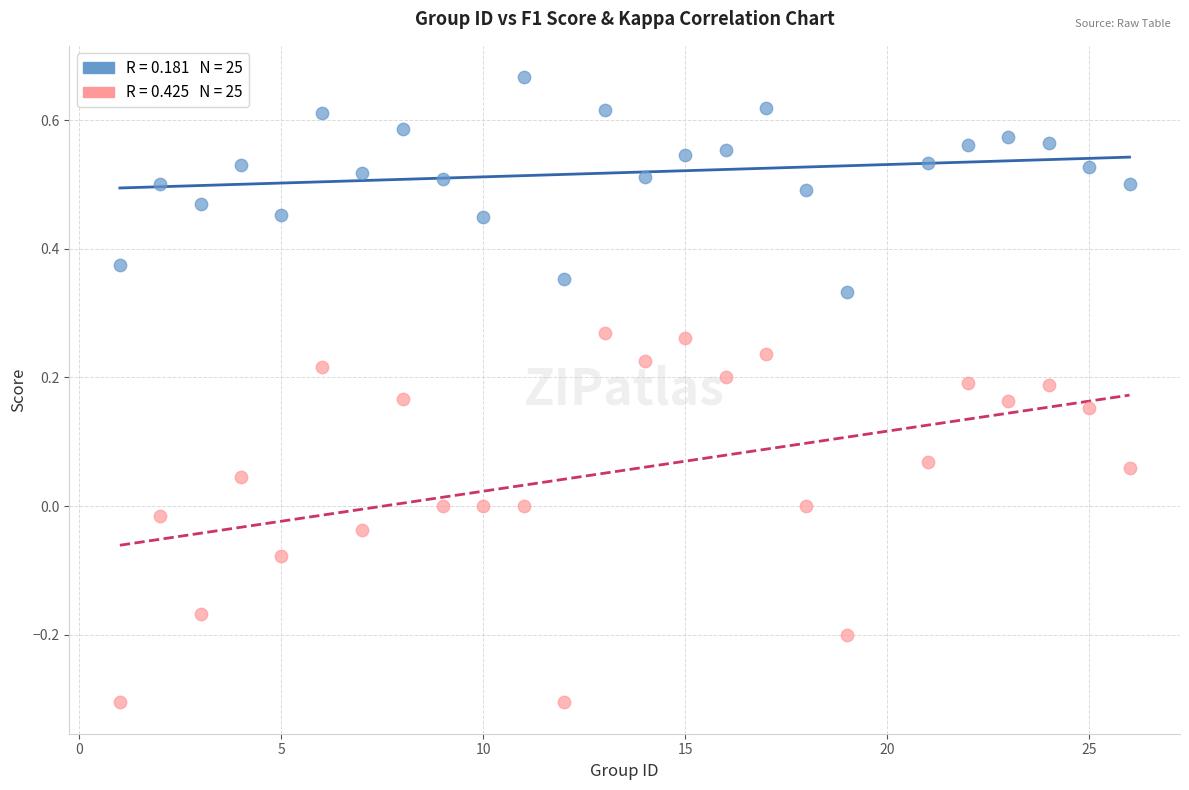

Across all data points, what is the range of Y values (max minus min)?

1.0